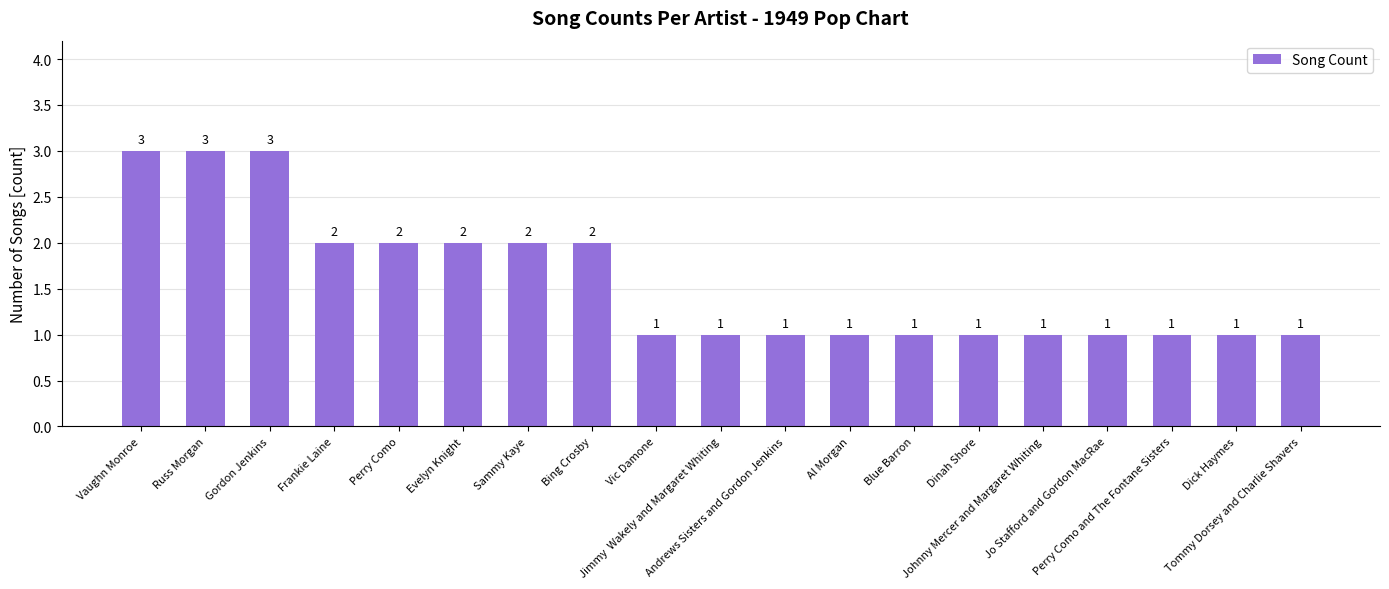

Reading right to left, transcribe all the data shown in this chart.

1	1	1	1	1	1	1	1	1	1	1	2	2	2	2	2	3	3	3